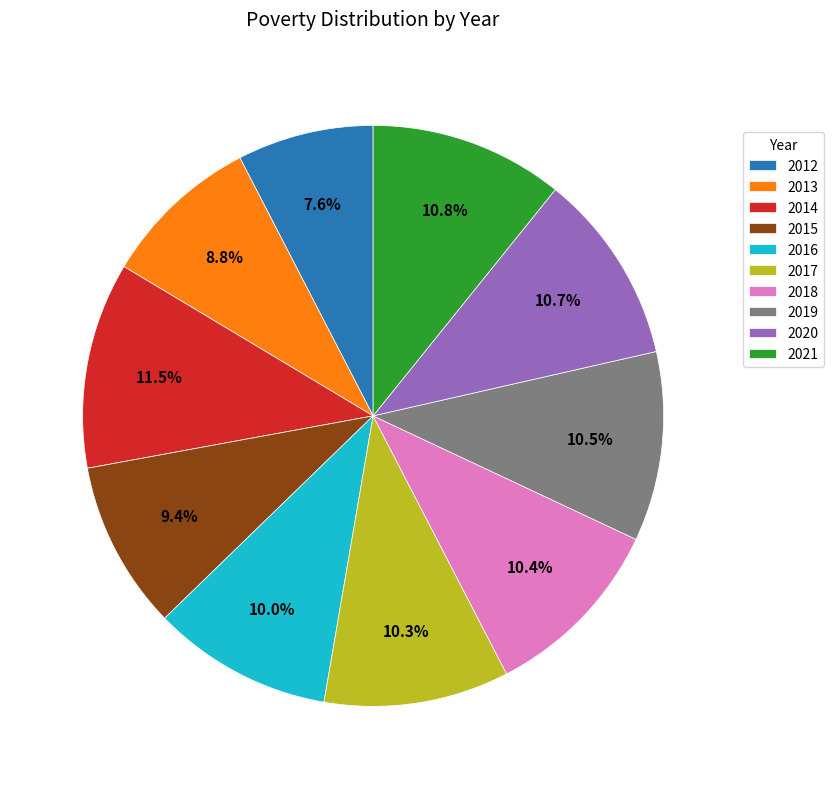

Which has a higher value, 2013 or 2017?

2017